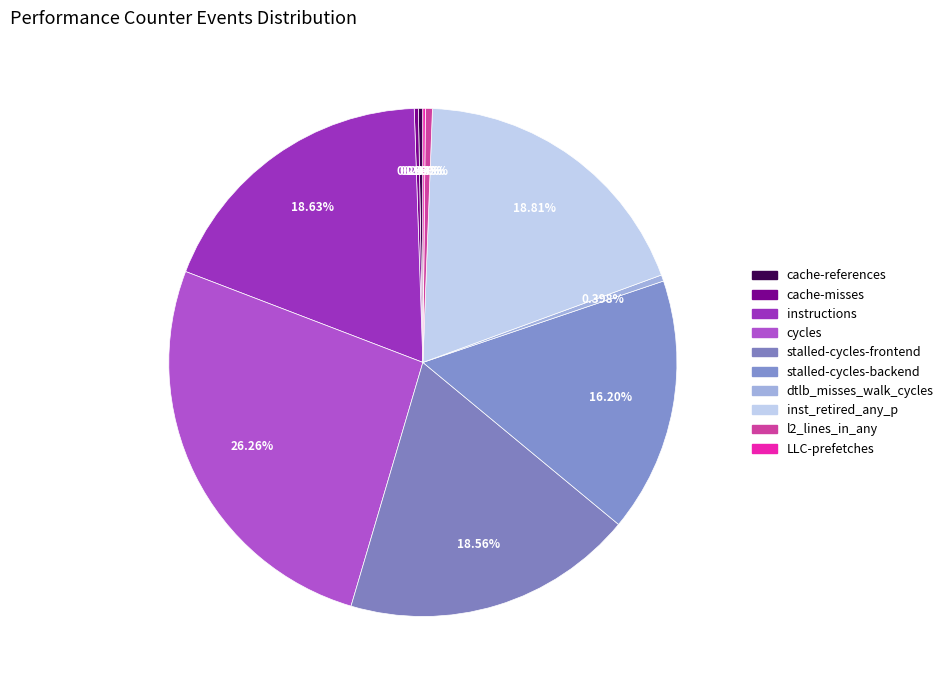

What percentage do dtlb_misses_walk_cycles and cache-misses together represent?

0.7%